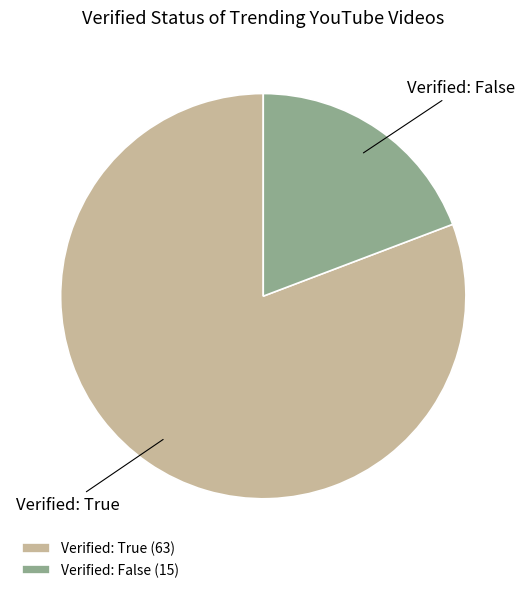

Which has a higher value, Verified: True or Verified: False?

Verified: True